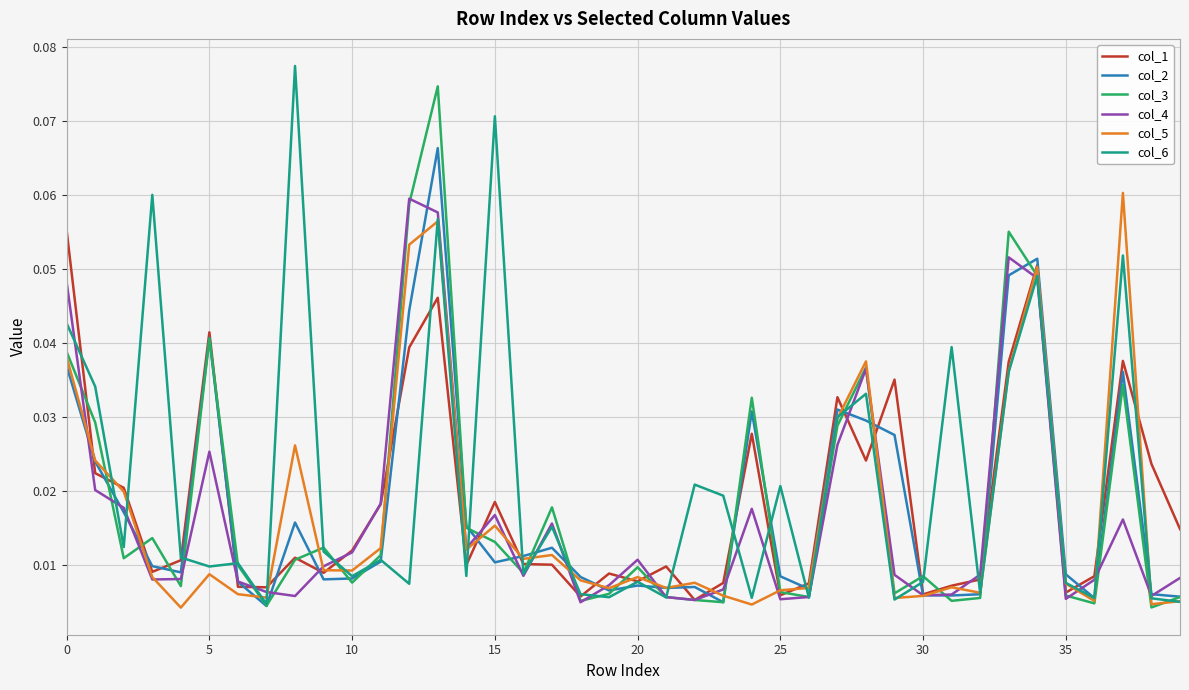

Where is col_2 nearest to the value 0?

35